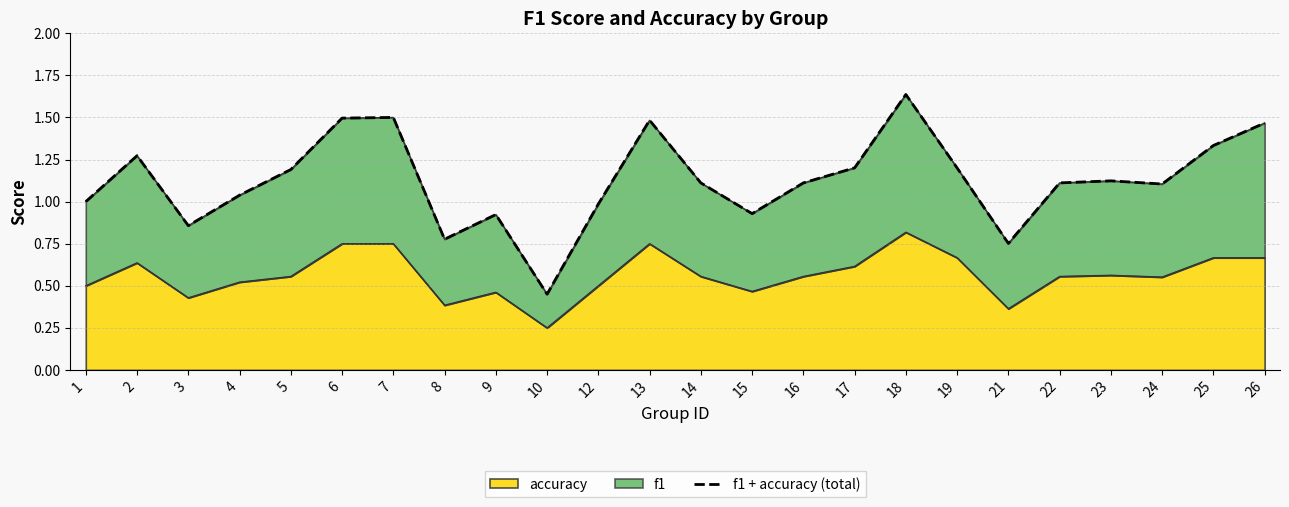

List the labels in order of value, smallest first.

10, 21, 8, 3, 9, 15, 12, 1, 4, 24, 14, 16, 22, 23, 5, 19, 17, 2, 25, 26, 13, 6, 7, 18